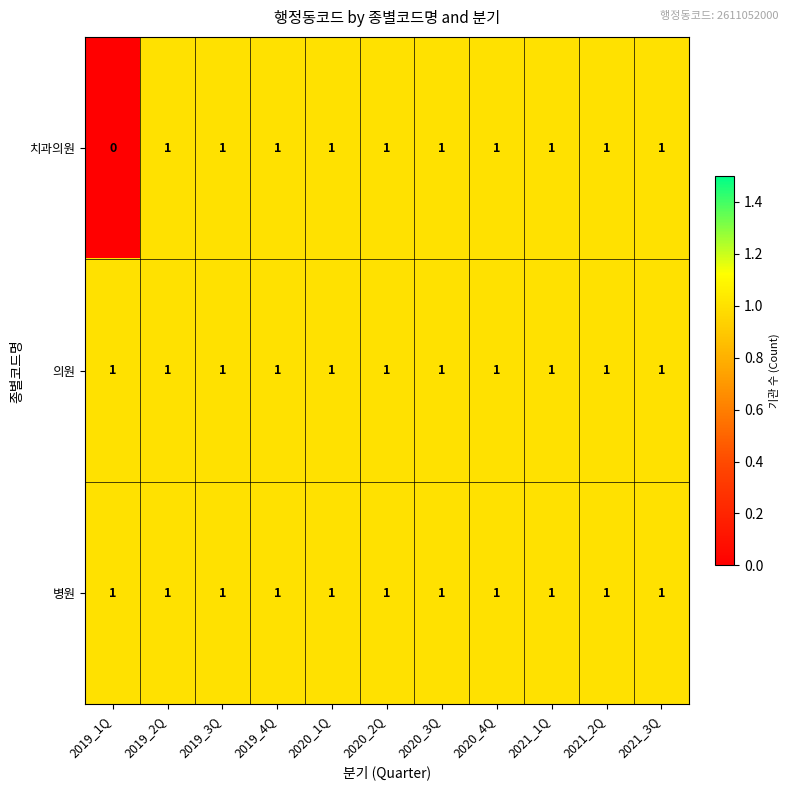

True or false: 치과의원 has a value of 1 at 2019_4Q.

True